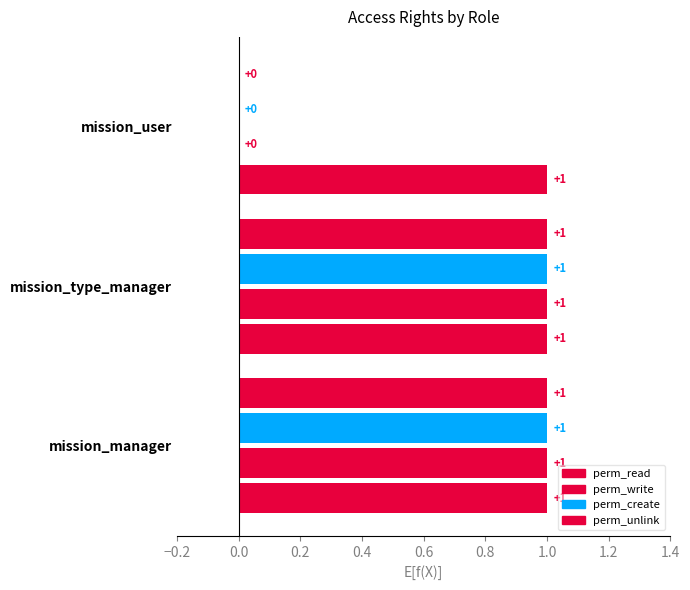

What position from the left is mission_type_manager?

2